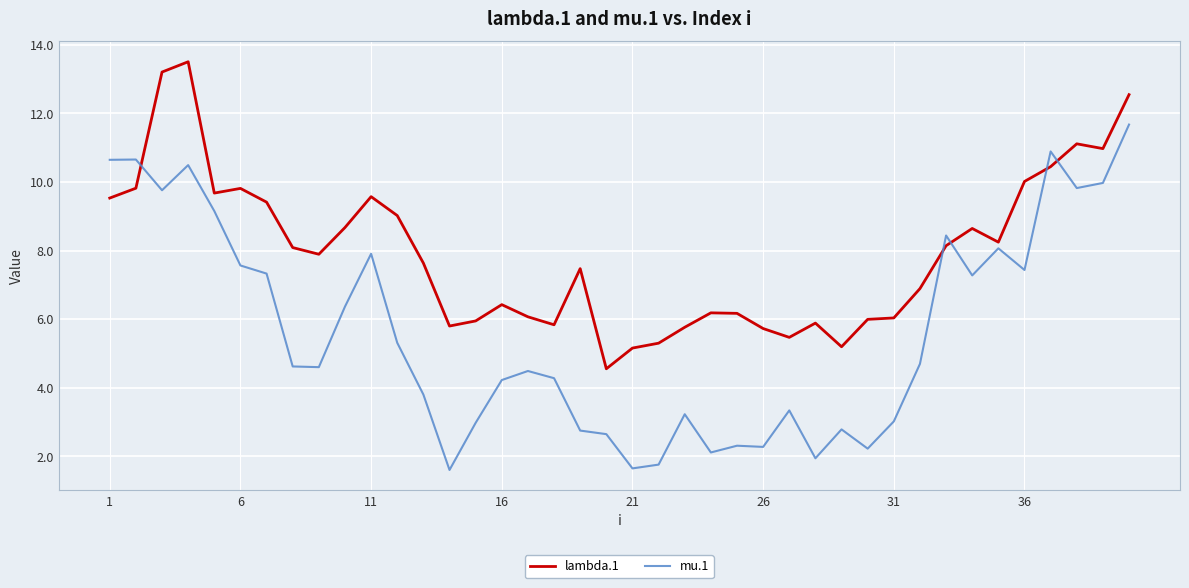

After their last crossing, which series has the higher values: mu.1 or lambda.1?

lambda.1